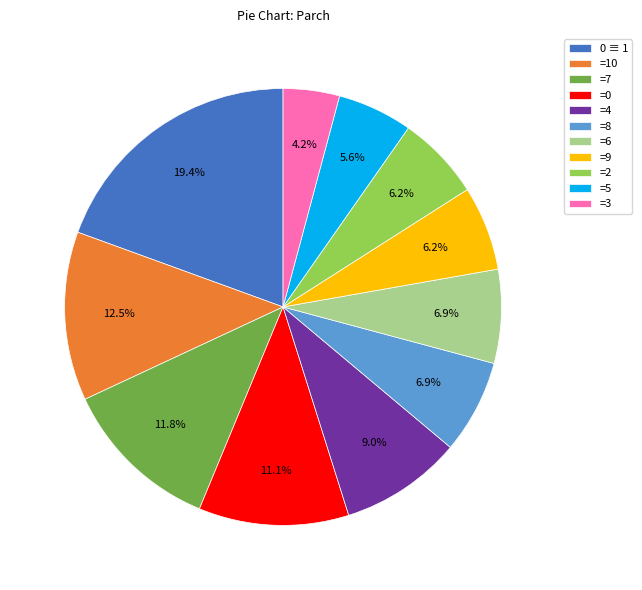

Which slice is the smallest?

=3